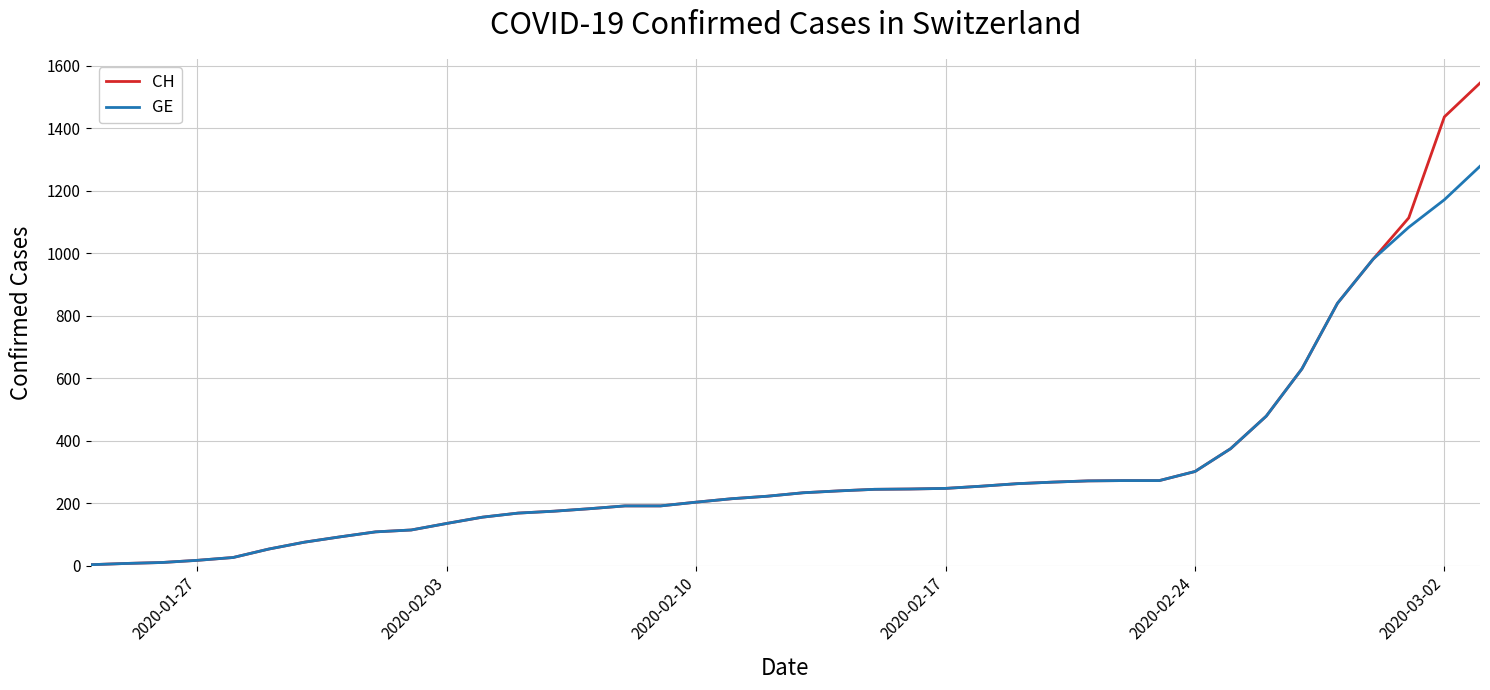

How many categories are shown in the chart?

40